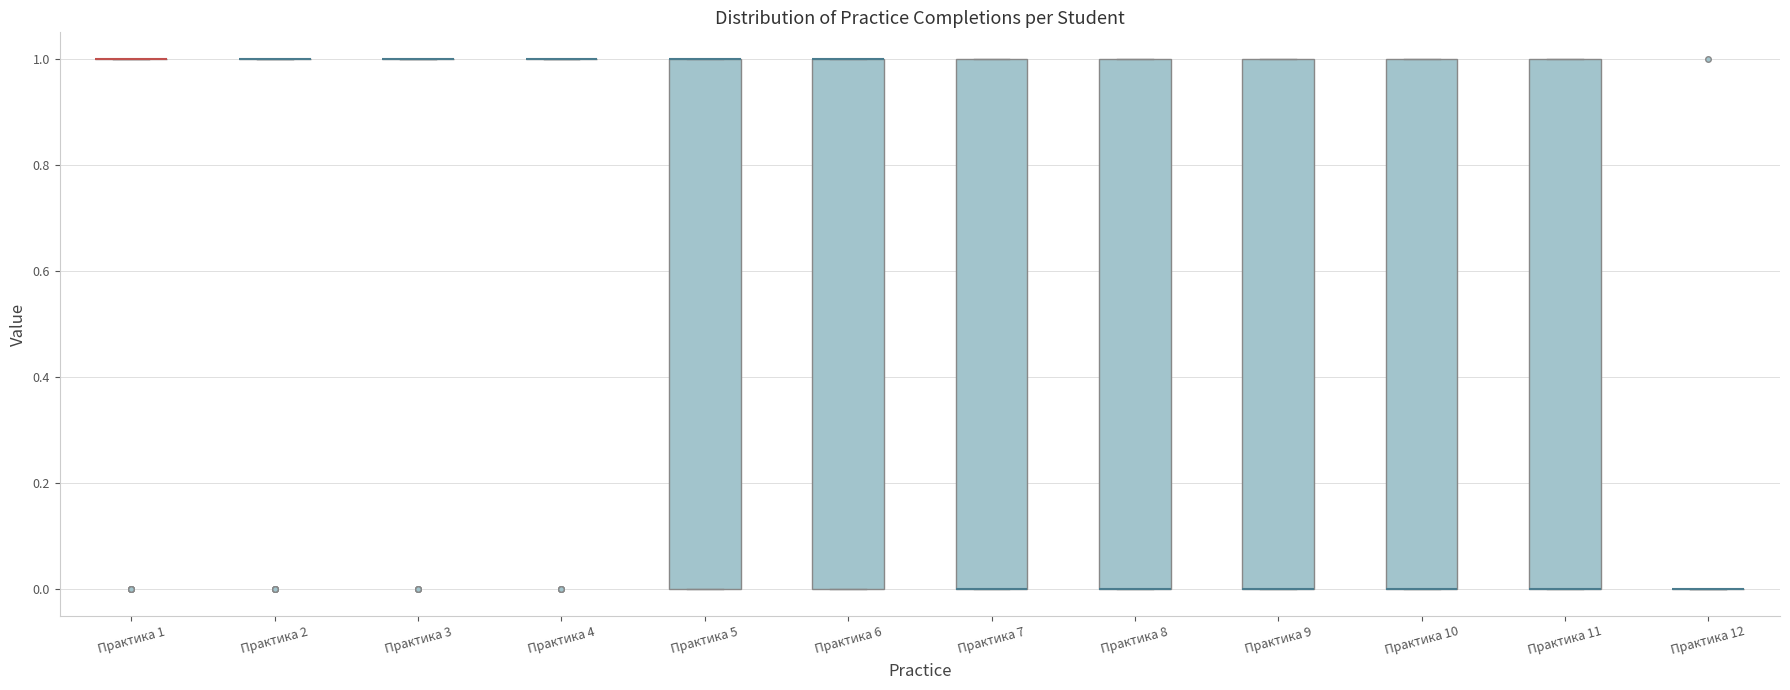

Reading left to right, transcribe this box plot: for each box, give where its median line is, the range the box spans, and where its two whiskers end, as read against the y-axis. The values are not printed on the chart, so give them approximately, as read against the axis.

Практика 1: box collapsed to a line at 1, whiskers 1 to 1
Практика 2: box collapsed to a line at 1, whiskers 1 to 1
Практика 3: box collapsed to a line at 1, whiskers 1 to 1
Практика 4: box collapsed to a line at 1, whiskers 1 to 1
Практика 5: median 1 (drawn on the box's upper edge), box 0 to 1, whiskers 0 to 1
Практика 6: median 1 (drawn on the box's upper edge), box 0 to 1, whiskers 0 to 1
Практика 7: median 0 (drawn on the box's lower edge), box 0 to 1, whiskers 0 to 1
Практика 8: median 0 (drawn on the box's lower edge), box 0 to 1, whiskers 0 to 1
Практика 9: median 0 (drawn on the box's lower edge), box 0 to 1, whiskers 0 to 1
Практика 10: median 0 (drawn on the box's lower edge), box 0 to 1, whiskers 0 to 1
Практика 11: median 0 (drawn on the box's lower edge), box 0 to 1, whiskers 0 to 1
Практика 12: box collapsed to a line at 0, whiskers 0 to 0